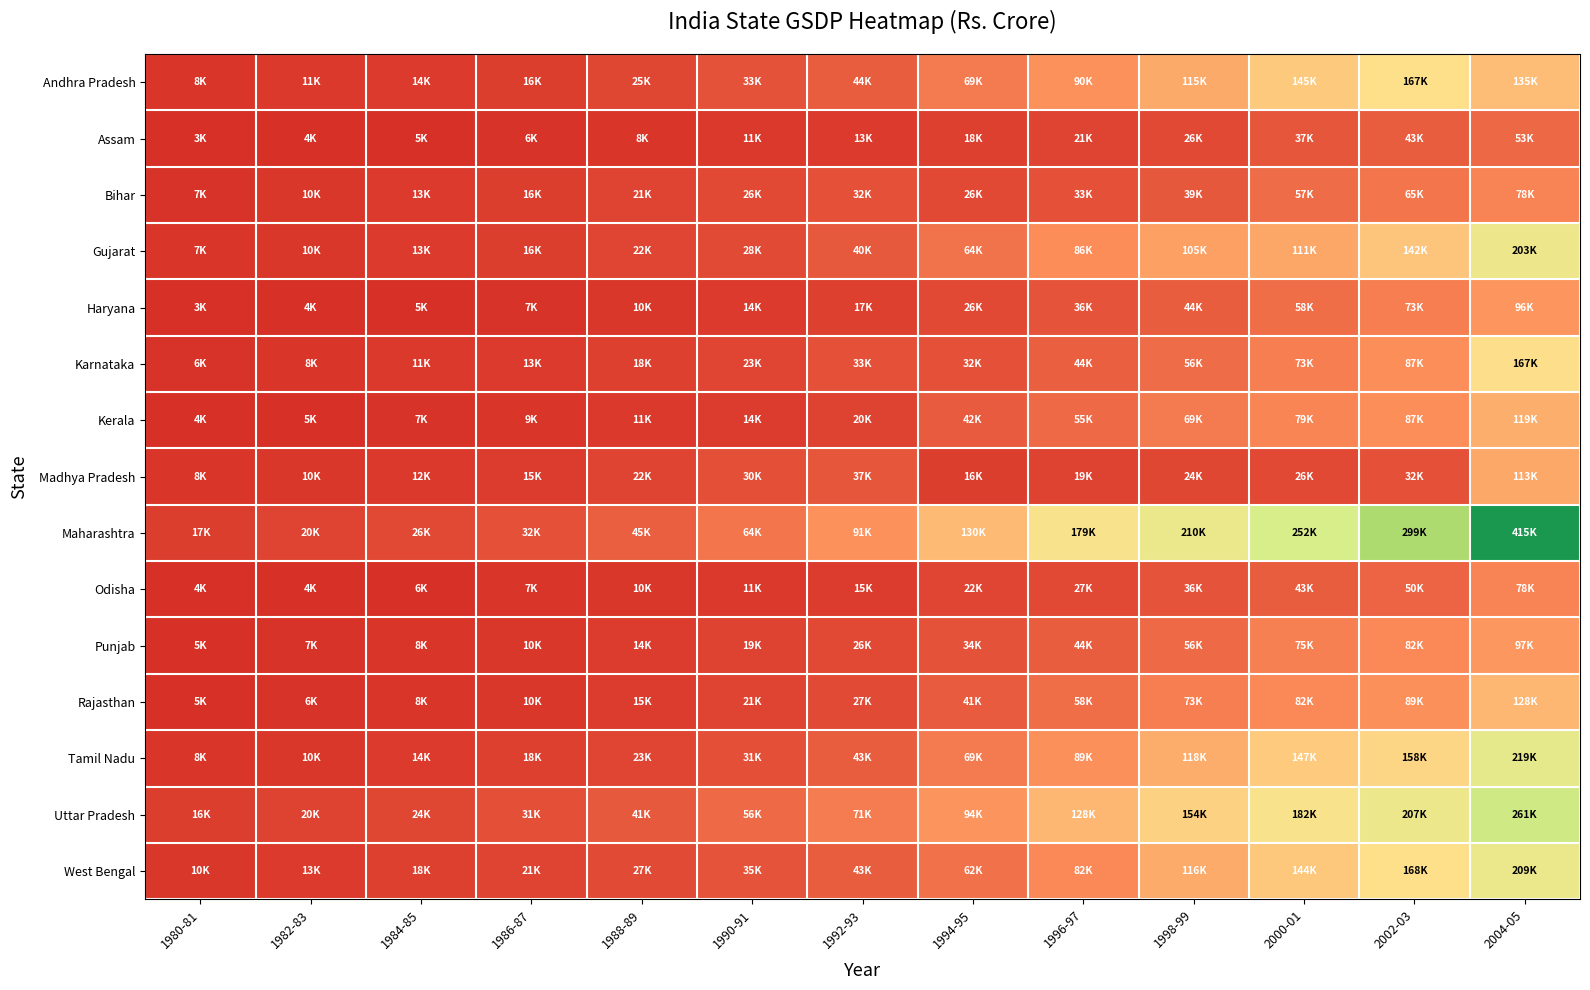

Reading left to right, what are all the values shown in this chart?

Andhra Pradesh: 1980-81=8191	1982-83=10844	1984-85=13576	1986-87=16404	1988-89=24732	1990-91=33336	1992-93=44395	1994-95=68923	1996-97=90147	1998-99=114937	2000-01=144723	2002-03=167096	2004-05=134767
Assam: 1980-81=2516	1982-83=3657	1984-85=5113	1986-87=6176	1988-89=7600	1990-91=10621	1992-93=13048	1994-95=17551	1996-97=21017	1998-99=25558	2000-01=36814	2002-03=43407	2004-05=53398
Bihar: 1980-81=7353	1982-83=9635	1984-85=13004	1986-87=16261	1988-89=21181	1990-91=26429	1992-93=31914	1994-95=25945	1996-97=32541	1998-99=39033	2000-01=57242	2002-03=64965	2004-05=77781
Gujarat: 1980-81=7427	1982-83=9887	1984-85=13311	1986-87=16174	1988-89=22349	1990-91=27996	1992-93=40316	1994-95=63516	1996-97=85837	1998-99=105305	2000-01=111139	2002-03=141534	2004-05=203373
Haryana: 1980-81=3386	1982-83=4485	1984-85=5382	1986-87=6889	1988-89=10015	1990-91=13636	1992-93=17343	1994-95=26245	1996-97=35642	1998-99=43646	2000-01=58183	2002-03=72528	2004-05=95795
Karnataka: 1980-81=6210	1982-83=8012	1984-85=10831	1986-87=13271	1988-89=17709	1990-91=23300	1992-93=33036	1994-95=31877	1996-97=44460	1998-99=56204	2000-01=72659	2002-03=86895	2004-05=166747
Kerala: 1980-81=4286	1982-83=5373	1984-85=6977	1986-87=8536	1988-89=10673	1990-91=14098	1992-93=19937	1994-95=42339	1996-97=55049	1998-99=69216	2000-01=79203	2002-03=86832	2004-05=119264
Madhya Pradesh: 1980-81=7788	1982-83=9822	1984-85=11871	1986-87=14513	1988-89=21663	1990-91=30472	1992-93=36583	1994-95=15562	1996-97=19404	1998-99=24061	2000-01=25846	2002-03=32493	2004-05=112927
Maharashtra: 1980-81=16631	1982-83=20315	1984-85=25558	1986-87=32009	1988-89=45160	1990-91=64433	1992-93=90921	1994-95=130073	1996-97=179311	1998-99=209699	2000-01=252283	2002-03=299479	2004-05=415480
Odisha: 1980-81=3708	1982-83=4448	1984-85=5694	1986-87=7427	1988-89=9613	1990-91=10904	1992-93=15138	1994-95=22224	1996-97=26504	1998-99=35581	2000-01=43351	2002-03=49713	2004-05=77729
Punjab: 1980-81=5025	1982-83=6602	1984-85=8354	1986-87=10429	1988-89=14088	1990-91=18883	1992-93=26275	1994-95=34218	1996-97=44198	1998-99=55736	2000-01=74677	2002-03=82249	2004-05=96839
Rajasthan: 1980-81=4637	1982-83=6246	1984-85=7936	1986-87=9957	1988-89=14555	1990-91=20710	1992-93=27047	1994-95=41487	1996-97=57516	1998-99=73180	2000-01=82435	2002-03=88550	2004-05=127746
Tamil Nadu: 1980-81=8081	1982-83=10025	1984-85=13658	1986-87=17513	1988-89=23199	1990-91=31339	1992-93=43010	1994-95=68666	1996-97=89237	1998-99=118209	2000-01=146796	2002-03=158155	2004-05=219003
Uttar Pradesh: 1980-81=15554	1982-83=19724	1984-85=24211	1986-87=30657	1988-89=41102	1990-91=55506	1992-93=70704	1994-95=94019	1996-97=127778	1998-99=153853	2000-01=181512	2002-03=206855	2004-05=260841
West Bengal: 1980-81=10345	1982-83=13049	1984-85=17676	1986-87=20803	1988-89=27107	1990-91=34797	1992-93=43290	1994-95=62032	1996-97=82075	1998-99=115516	2000-01=143725	2002-03=168000	2004-05=208656